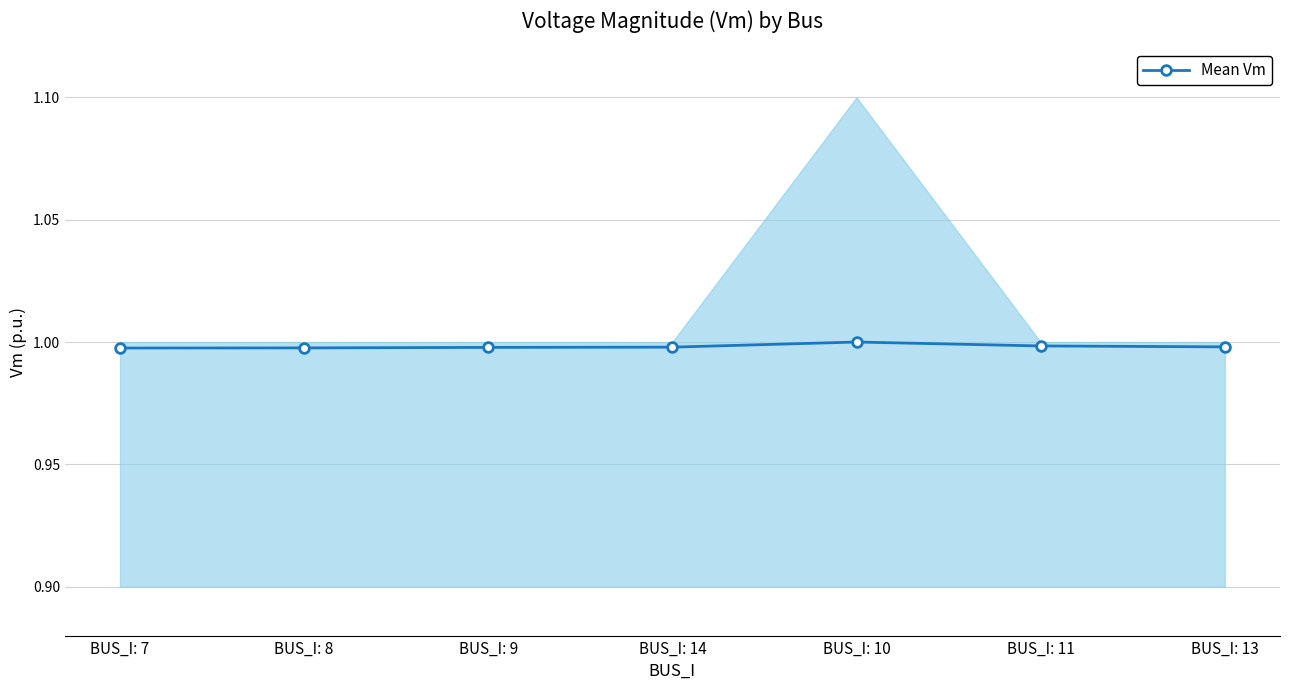

List the labels in order of value, smallest first.

BUS_I: 7, BUS_I: 8, BUS_I: 9, BUS_I: 14, BUS_I: 13, BUS_I: 11, BUS_I: 10